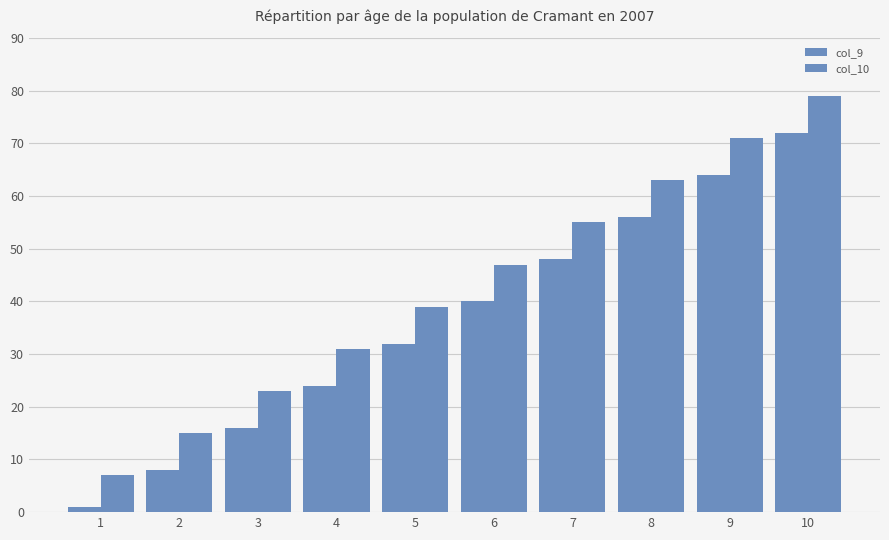

How many categories are shown in the chart?

10